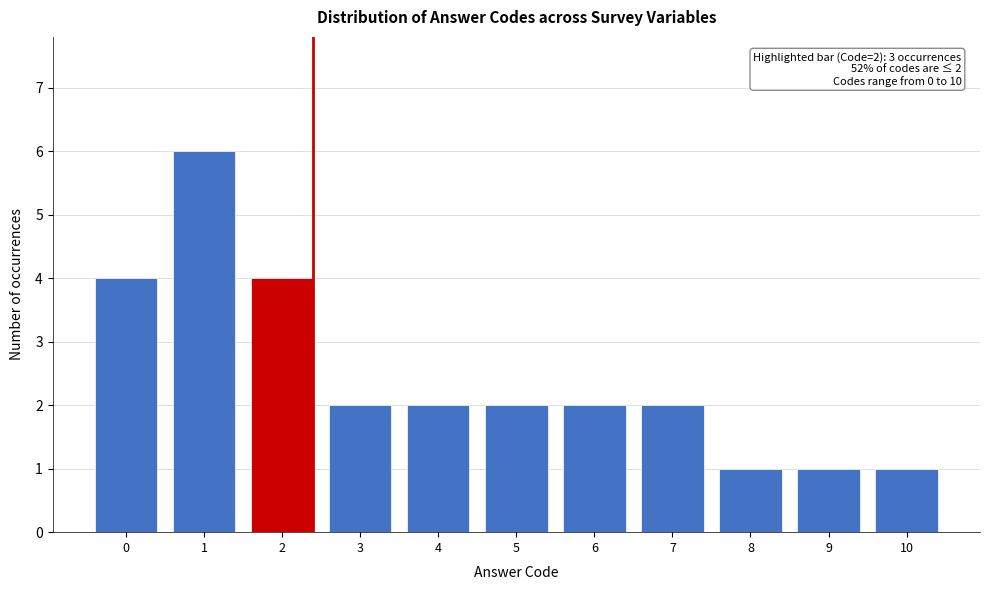

Reading right to left, list all the values displayed in this chart.

1	1	1	2	2	2	2	2	4	6	4